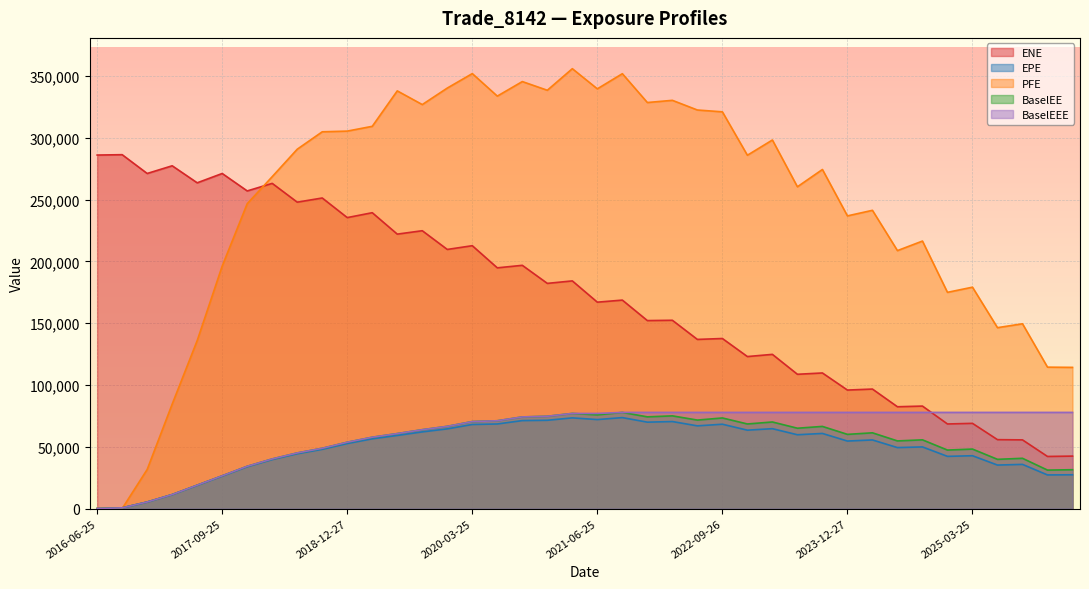

How many distinct data groups are displayed?

5